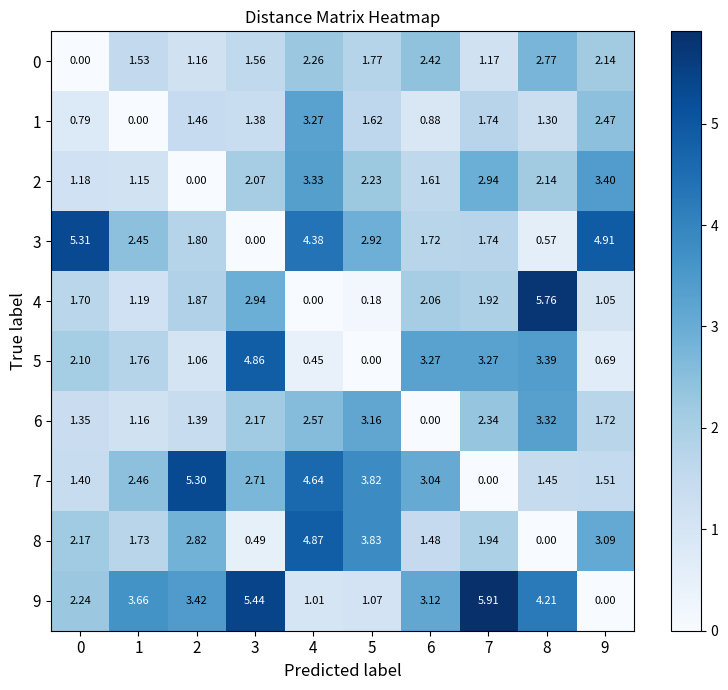

Is the value of 8 at 7 greater than the value of 9 at 1?

No